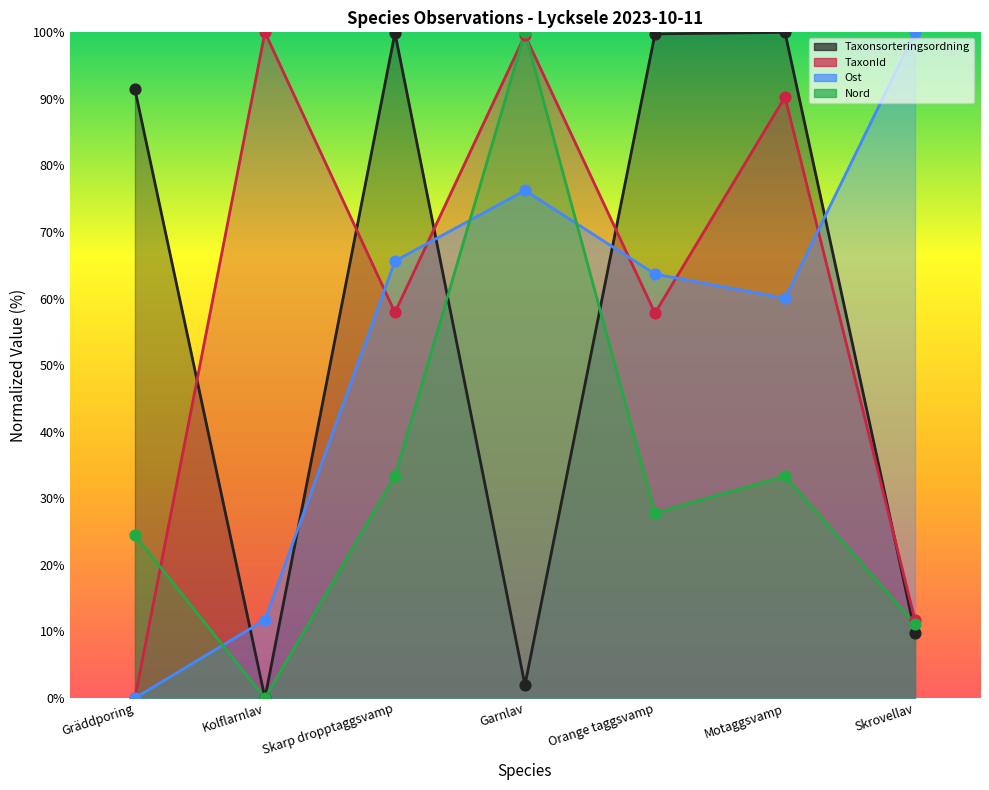

Which series has the largest total across all categories?

TaxonId